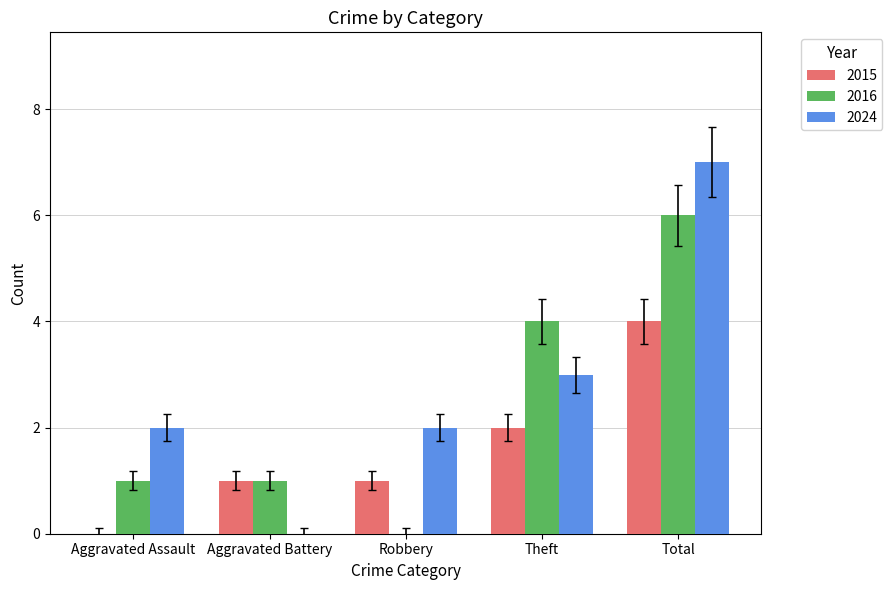

The value of 2015 at Aggravated Assault is 3. True or false?

False